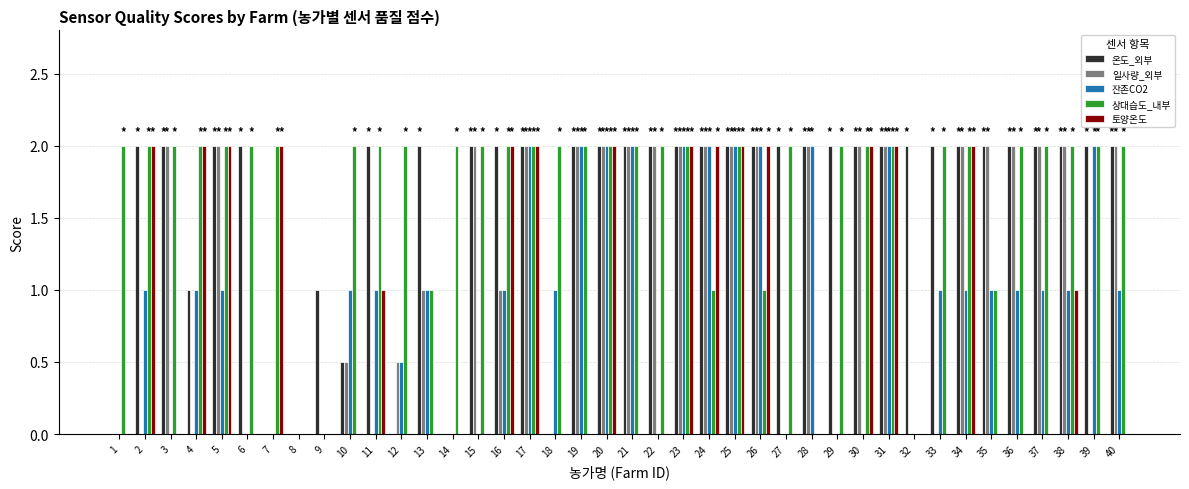

Are the bars grouped side by side (vs. stacked)?

Yes